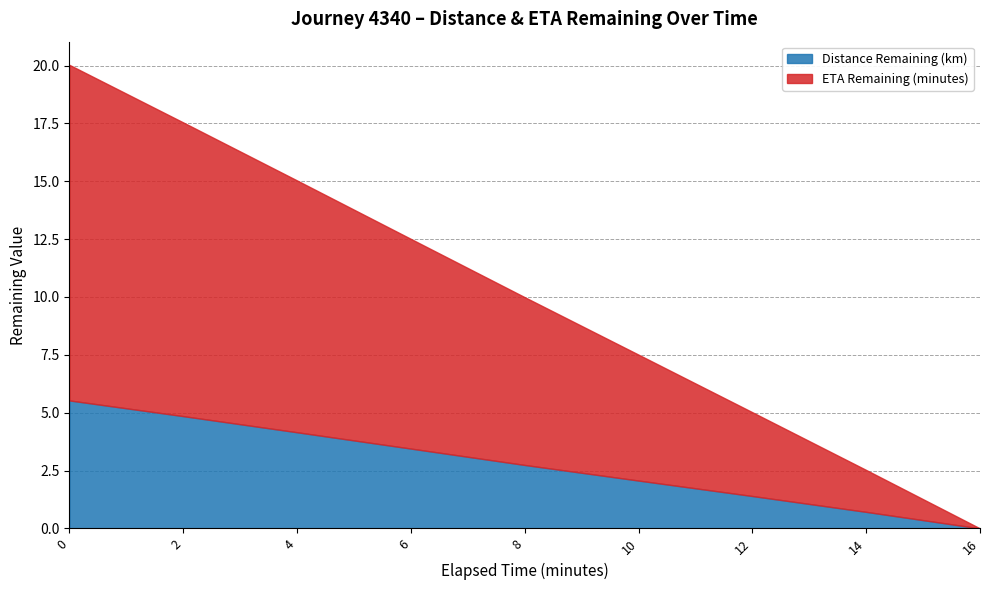

Is it true that ETA Remaining (minutes) equals 0.9 at 12?

False